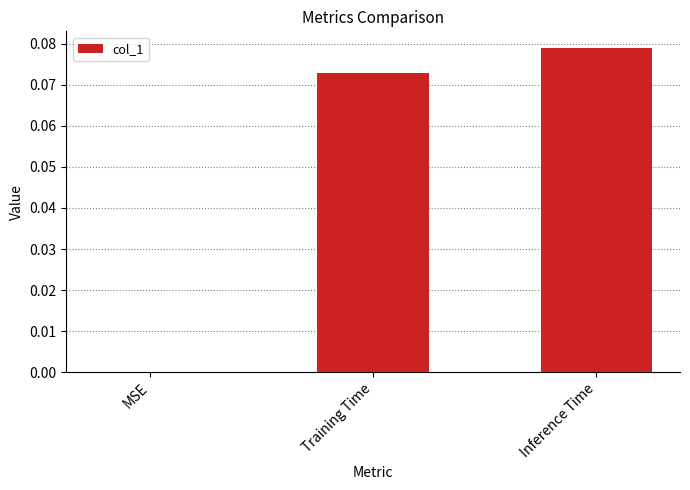

What is the change in value from MSE to Training Time?

+0.1